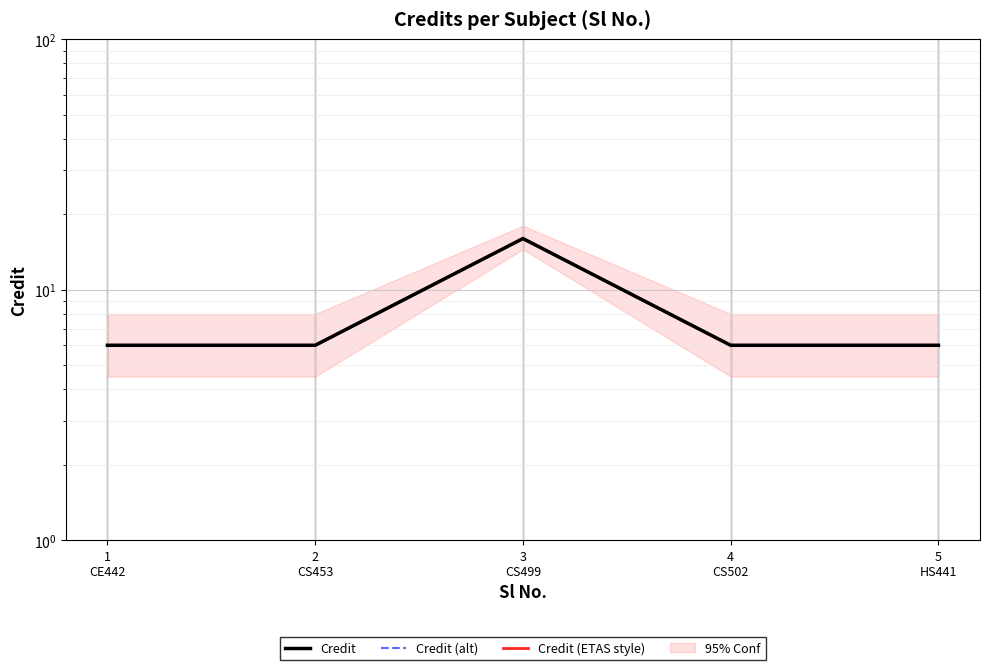

True or false: Credit (alt) and Credit (ETAS style) intersect in this chart.

False